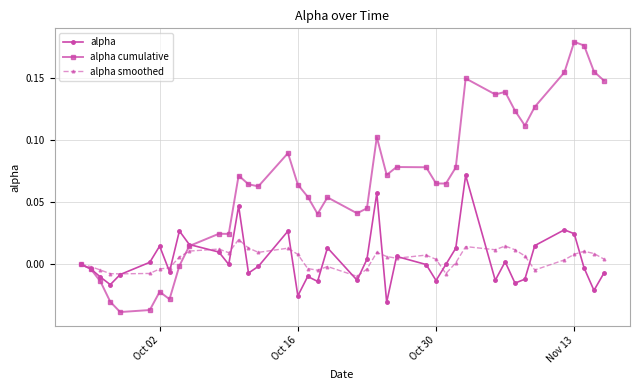

True or false: alpha smoothed has more than 2 points higher than both neighbors.

True